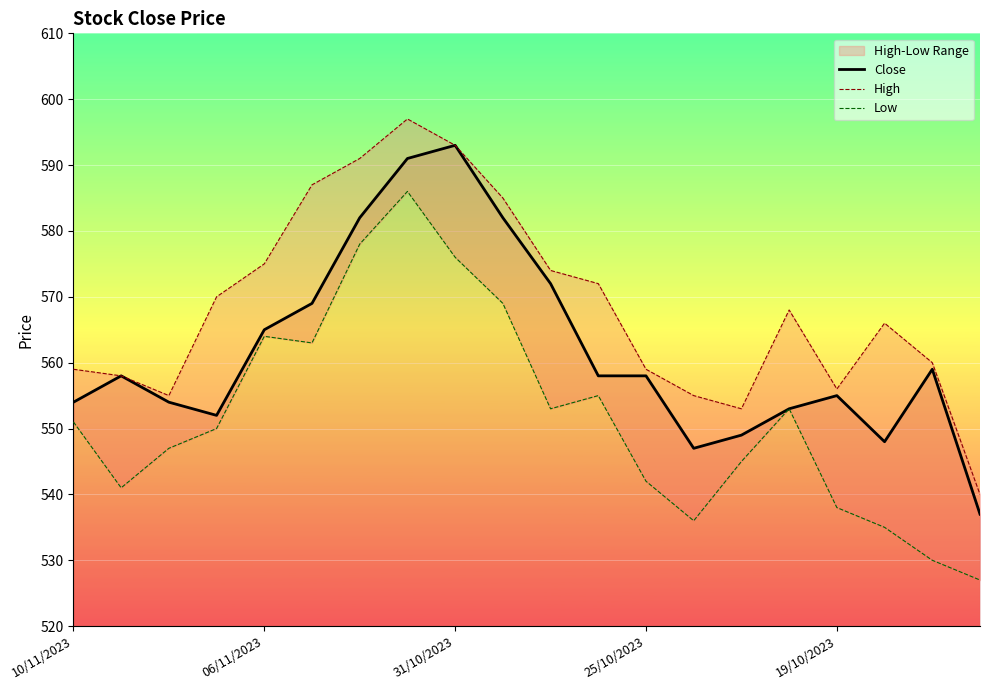

True or false: Close and High intersect in this chart.

False